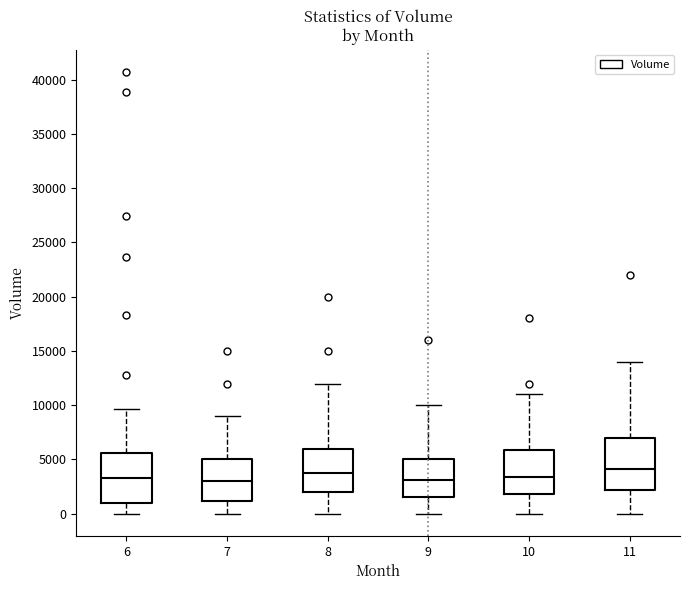

Reading left to right, transcribe this box plot: for each box, give where its median line is, the range the box spans, and where its two whiskers end, as read against the y-axis. The values are not printed on the chart, so give them approximately, as read against the axis.

6: median 3500, box 1000 to 5500, whiskers 0 to 9500
7: median 3000, box 1000 to 5000, whiskers 0 to 9000
8: median 4000, box 2000 to 6000, whiskers 0 to 12000
9: median 3000, box 1500 to 5000, whiskers 0 to 10000
10: median 3500, box 2000 to 6000, whiskers 0 to 11000
11: median 4000, box 2000 to 7000, whiskers 0 to 14000